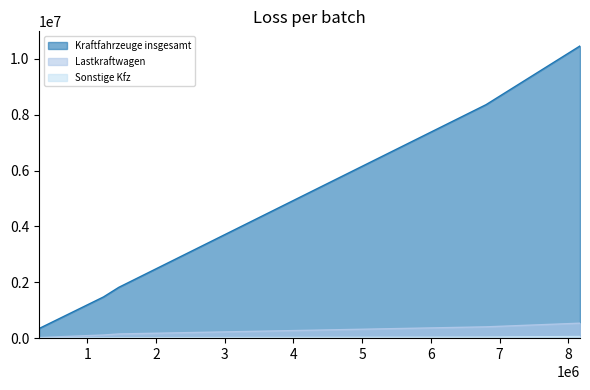

How many lines are shown in the chart?

3